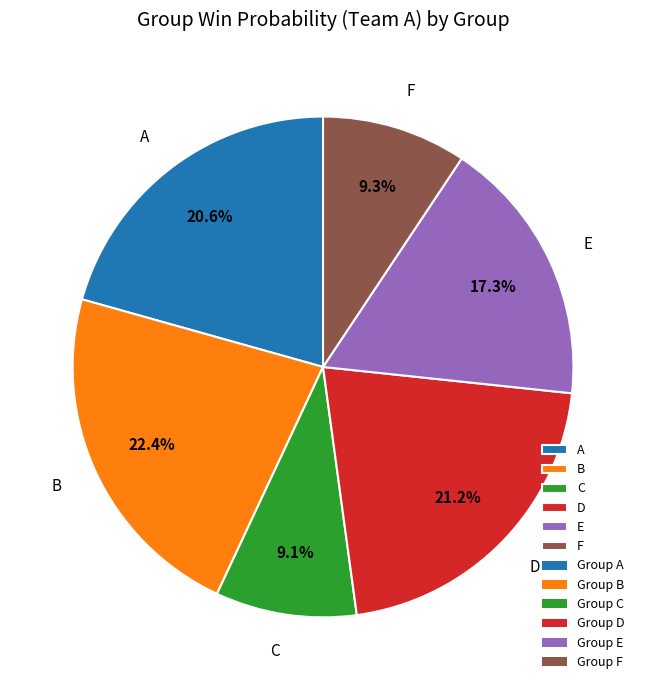

Does D account for over 50% of the chart?

No